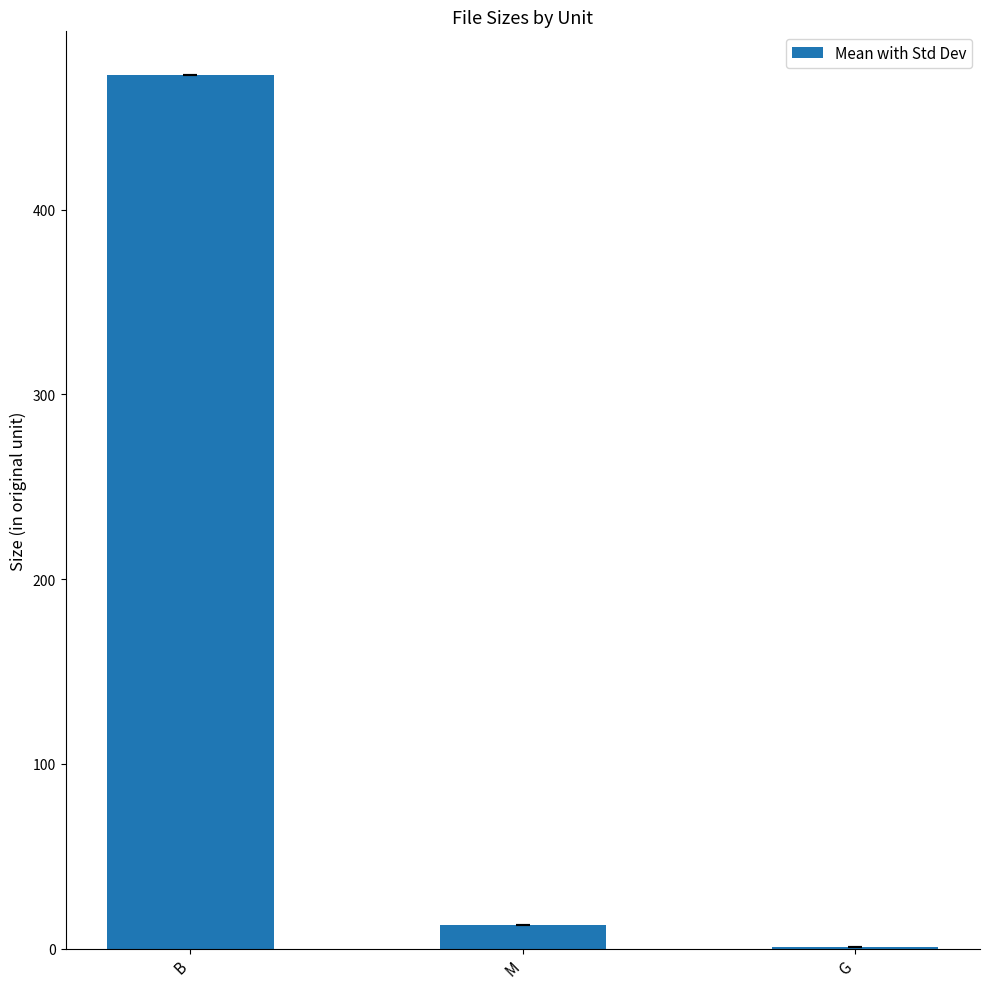

What is the greatest value displayed?

473.0